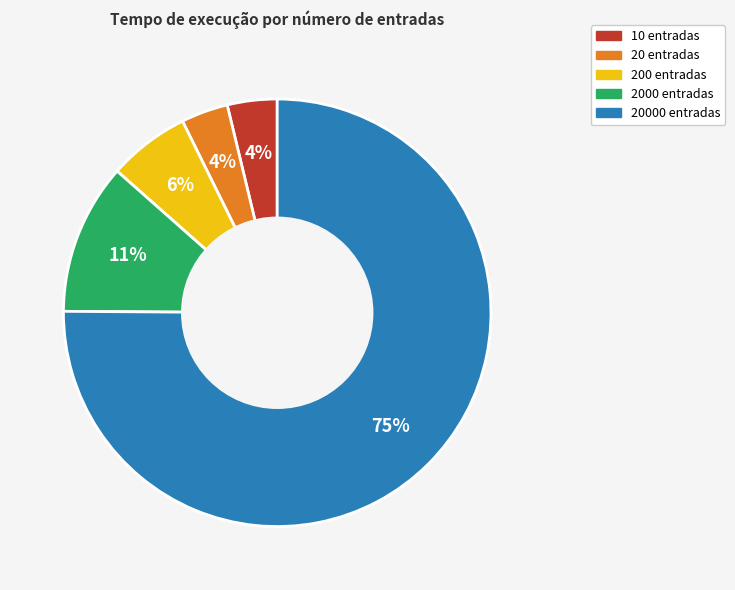

Is there a majority slice in this chart?

Yes